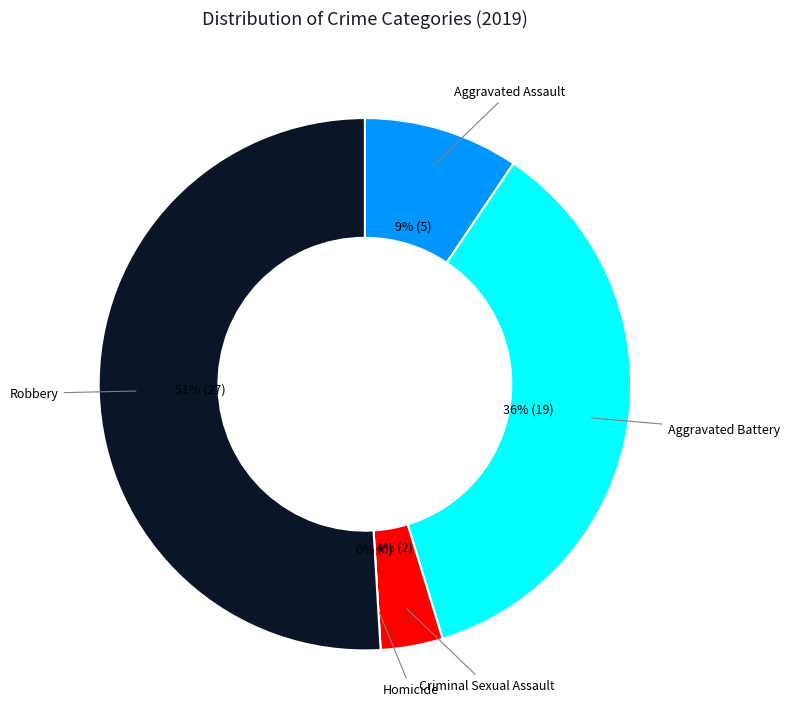

Count the number of slices in the pie.

5